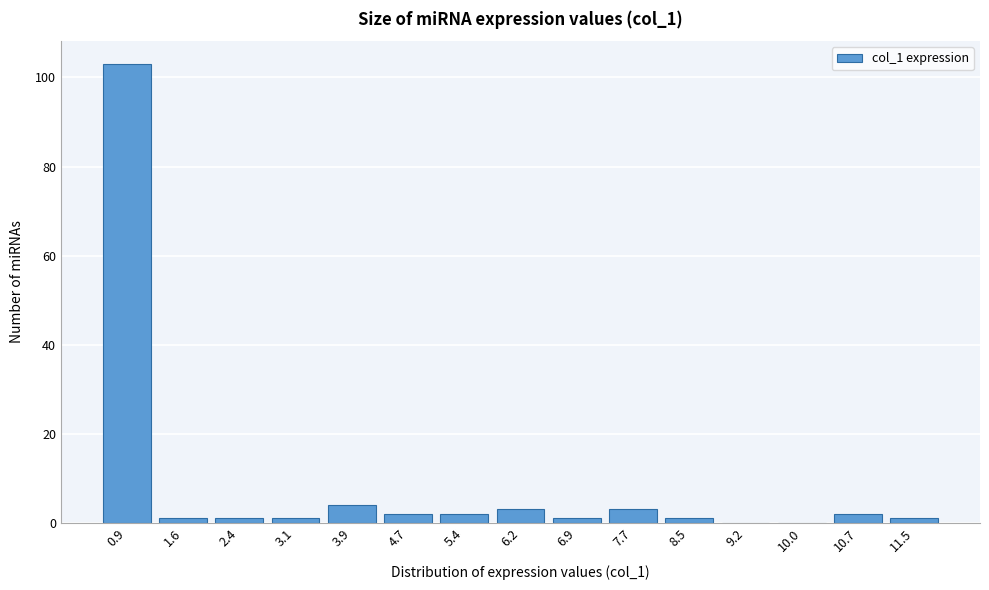

Reading left to right, transcribe all the data shown in this chart.

0.9=103	1.6=1	2.4=1	3.1=1	3.9=4	4.7=2	5.4=2	6.2=3	6.9=1	7.7=3	8.5=1	9.2=0	10.0=0	10.7=2	11.5=1